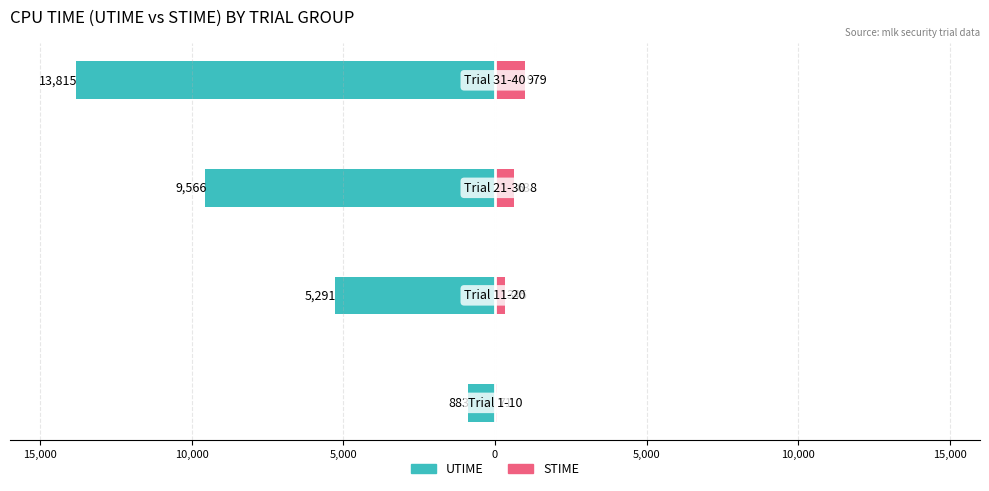

Is it true that STIME equals 158 at 15,000?

False